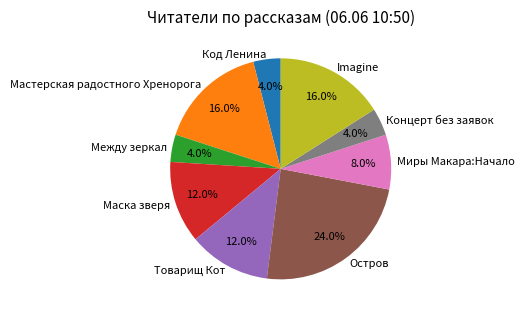

Which category has the biggest portion of the pie?

Остров